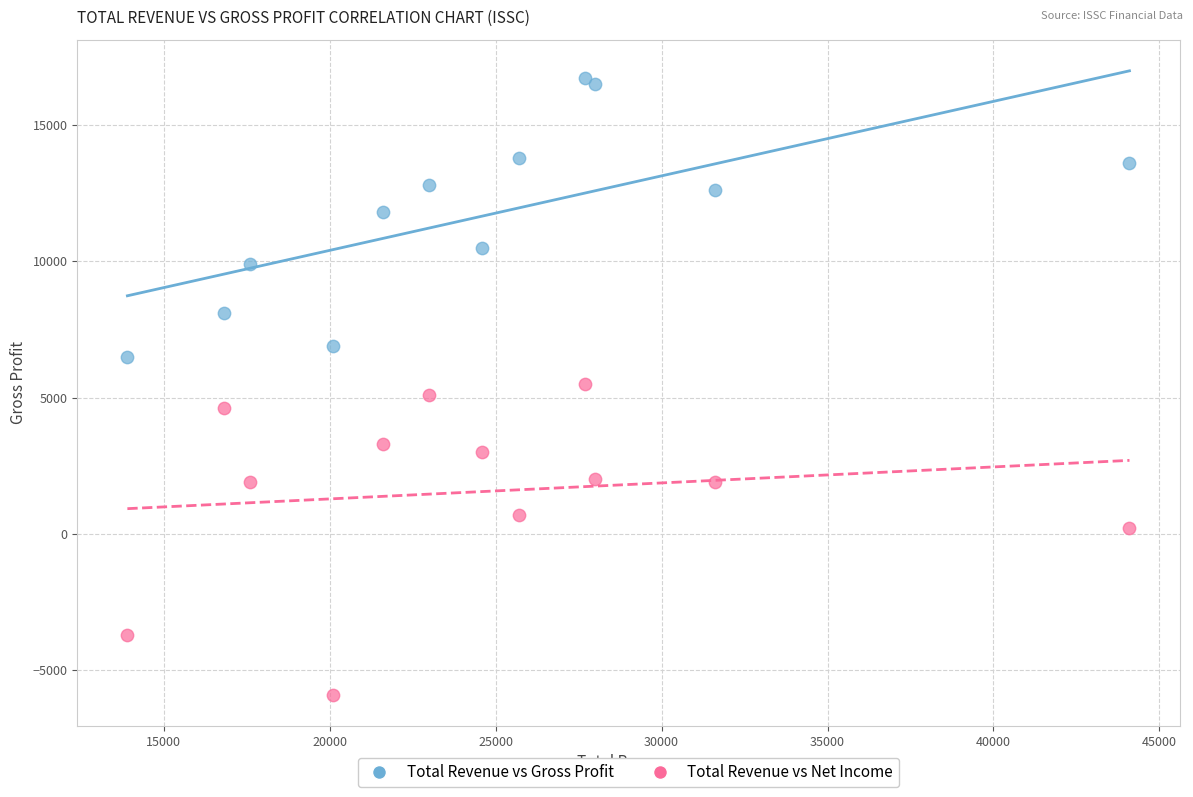

Which series reaches the maximum Y coordinate?

Total Revenue vs Gross Profit